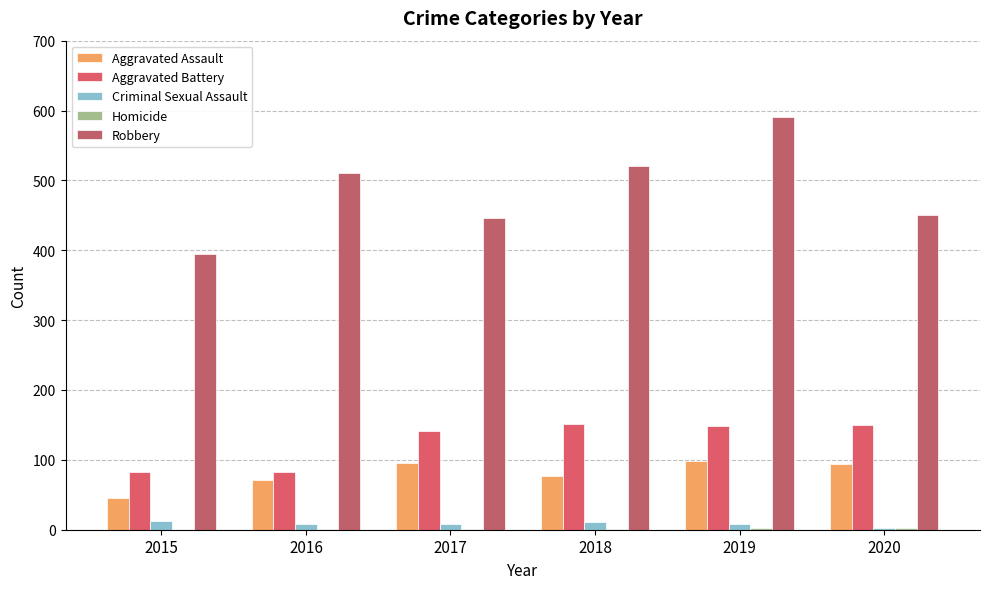

At which category does the chart reach its minimum across all series?

2015